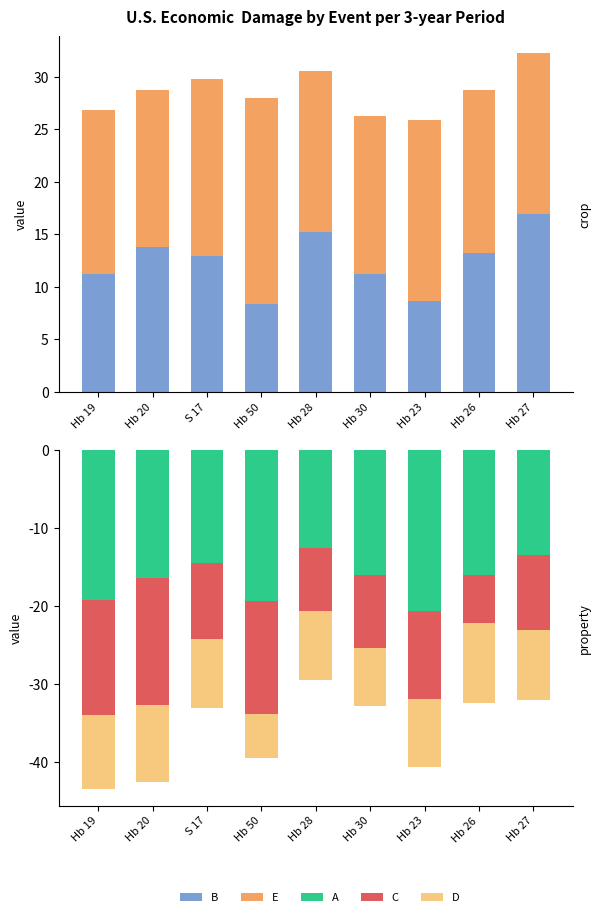

Is it true that B equals 17.0 at Hb 27?

True